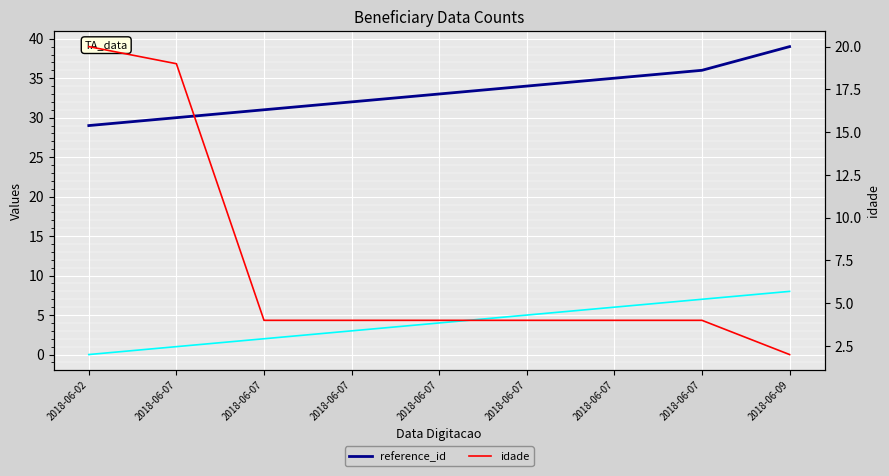

Reading left to right, transcribe all the data shown in this chart.

reference_id: 29	30	31	32	33	34	35	36	39
idade: 20	19	4	4	4	4	4	4	2